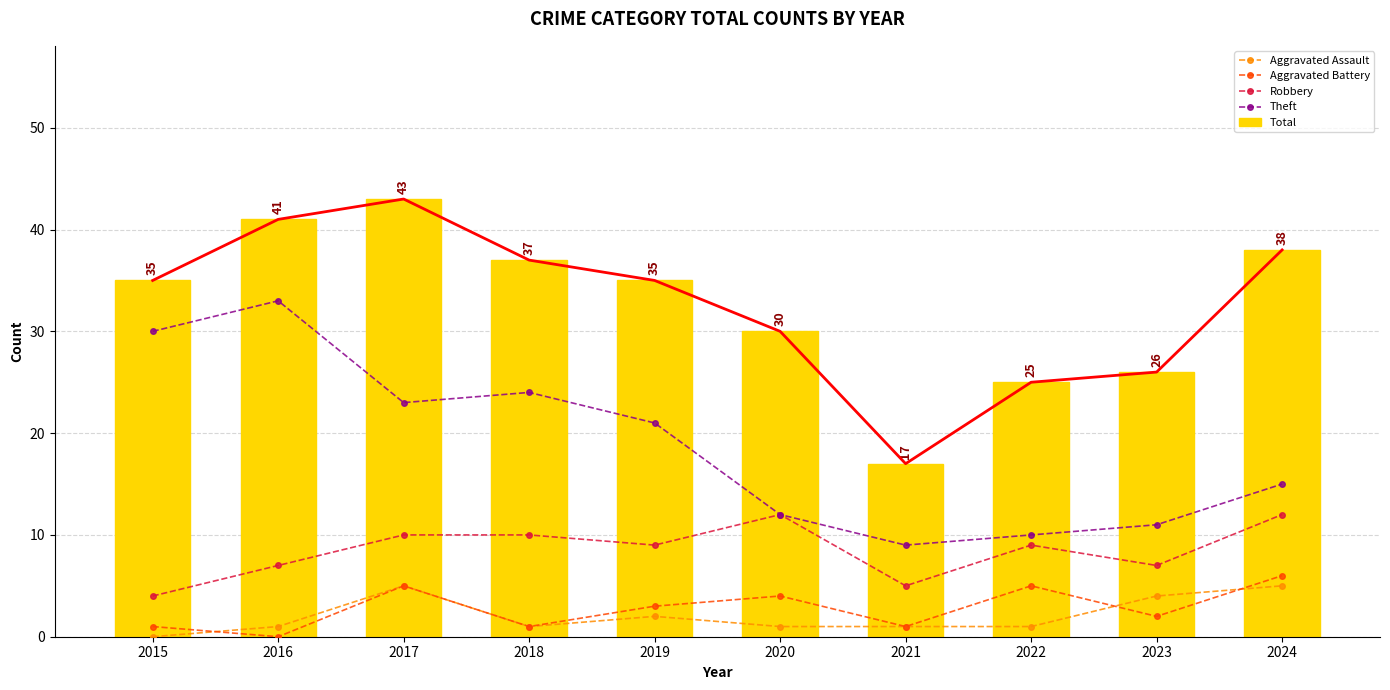

How many categories are shown in the chart?

10